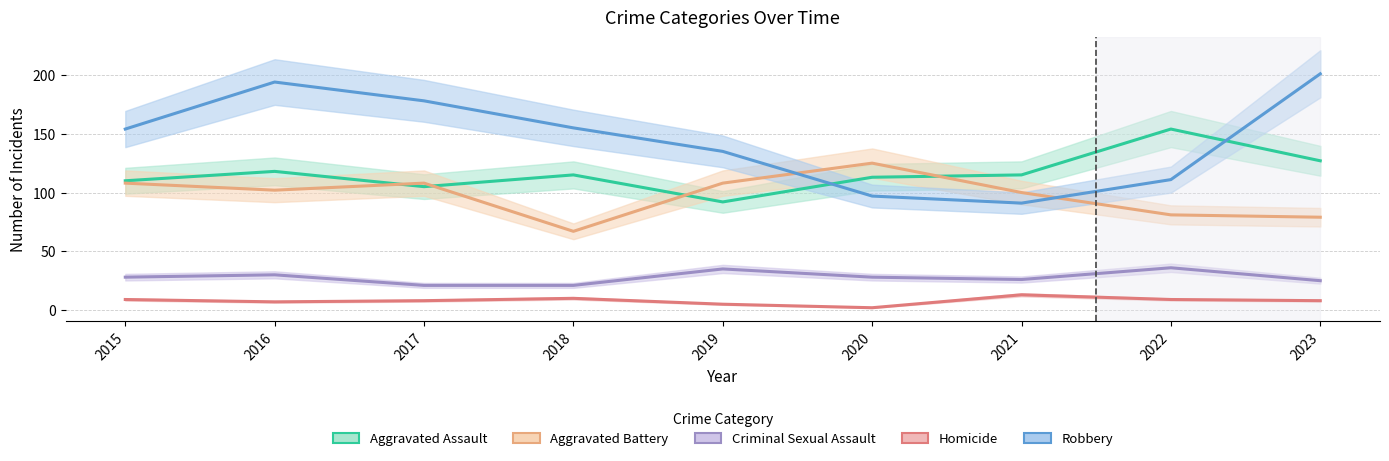

Reading right to left, extract all data points from this chart.

Aggravated Assault: 127	154	115	113	92	115	105	118	110
Aggravated Battery: 79	81	100	125	108	67	108	102	108
Criminal Sexual Assault: 25	36	26	28	35	21	21	30	28
Homicide: 8	9	13	2	5	10	8	7	9
Robbery: 201	111	91	97	135	155	178	194	154